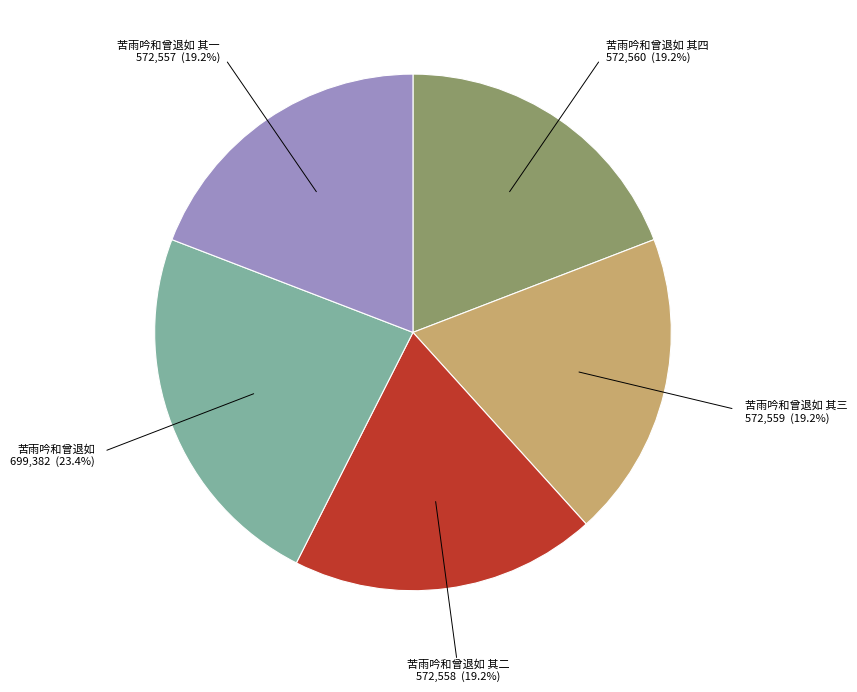

Is there a majority slice in this chart?

No